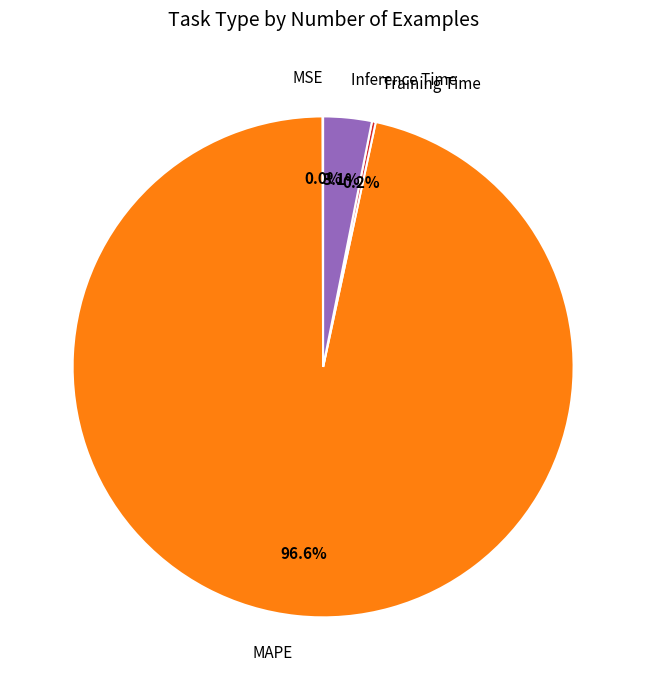

Is MAPE the majority of the pie?

Yes